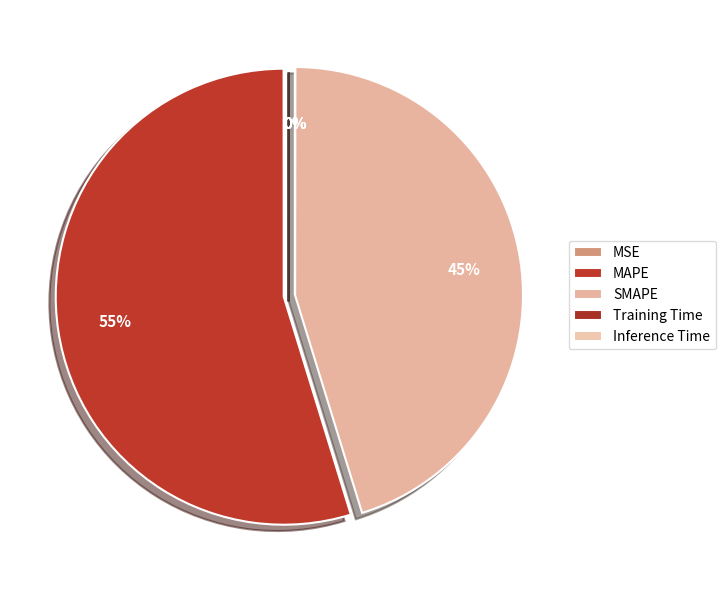

What percentage do Training Time and SMAPE together represent?

45.2%